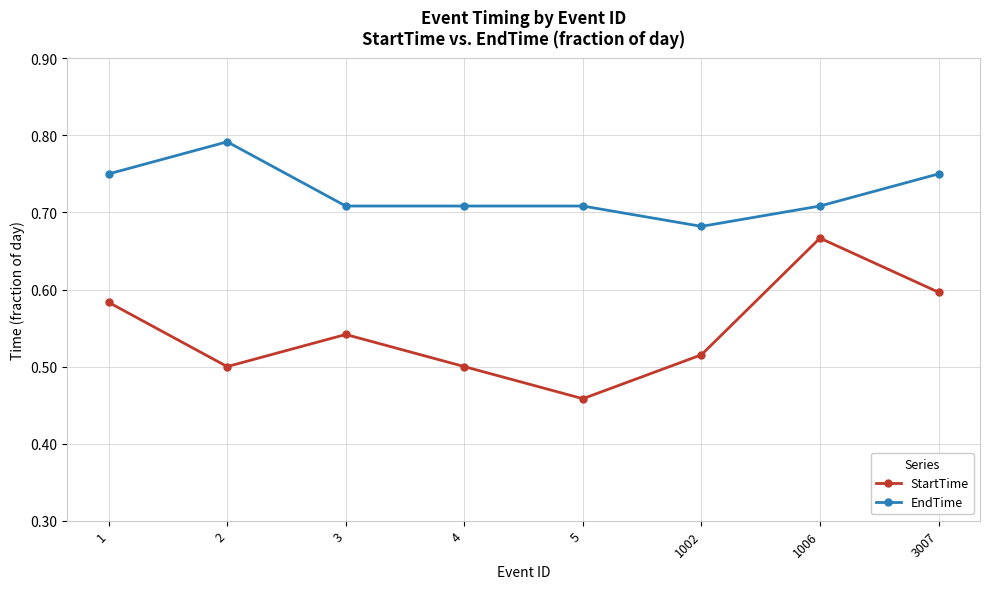

What is the difference between the highest and lowest values at 4?

0.2